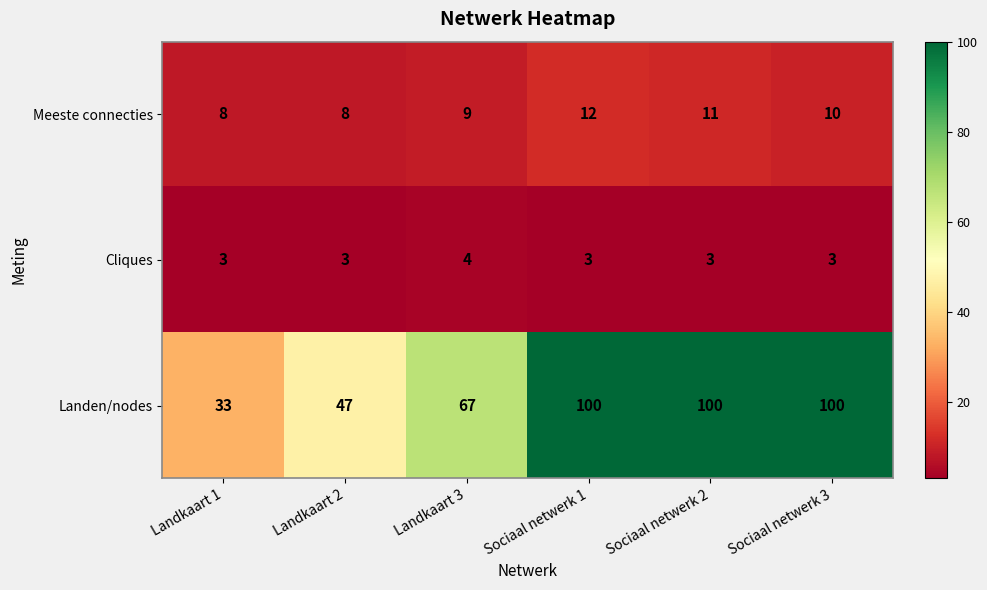

Reading left to right, extract all data points from this chart.

Meeste connecties: Landkaart 1=8	Landkaart 2=8	Landkaart 3=9	Sociaal netwerk 1=12	Sociaal netwerk 2=11	Sociaal netwerk 3=10
Cliques: Landkaart 1=3	Landkaart 2=3	Landkaart 3=4	Sociaal netwerk 1=3	Sociaal netwerk 2=3	Sociaal netwerk 3=3
Landen/nodes: Landkaart 1=33	Landkaart 2=47	Landkaart 3=67	Sociaal netwerk 1=100	Sociaal netwerk 2=100	Sociaal netwerk 3=100